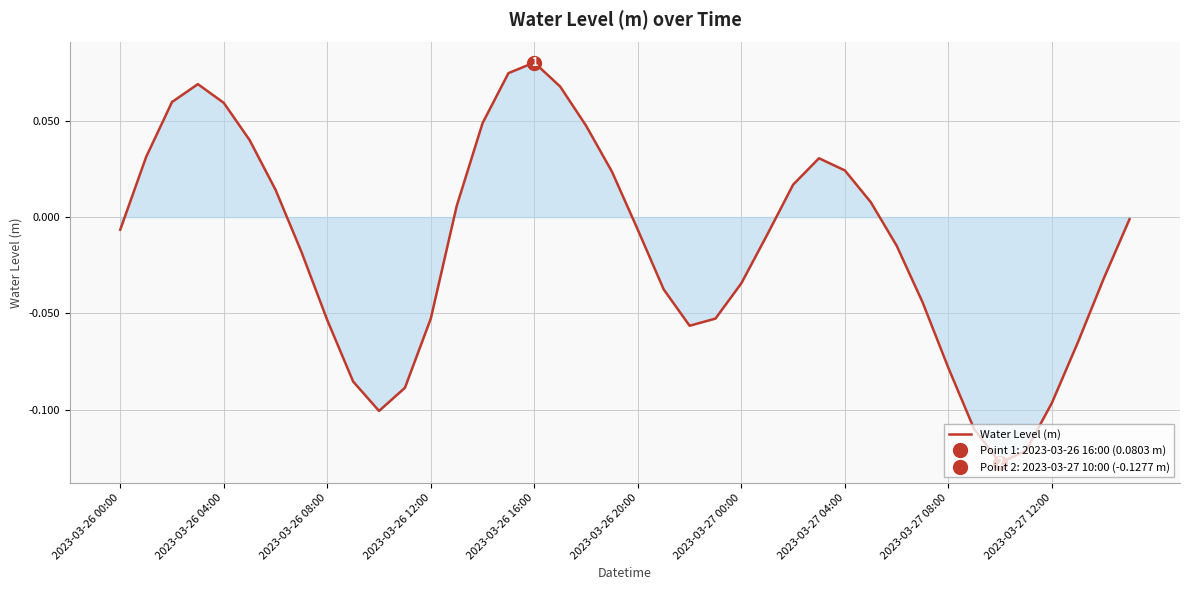

At which label does Water Level (m) reach its peak?

2023-03-26 16:00